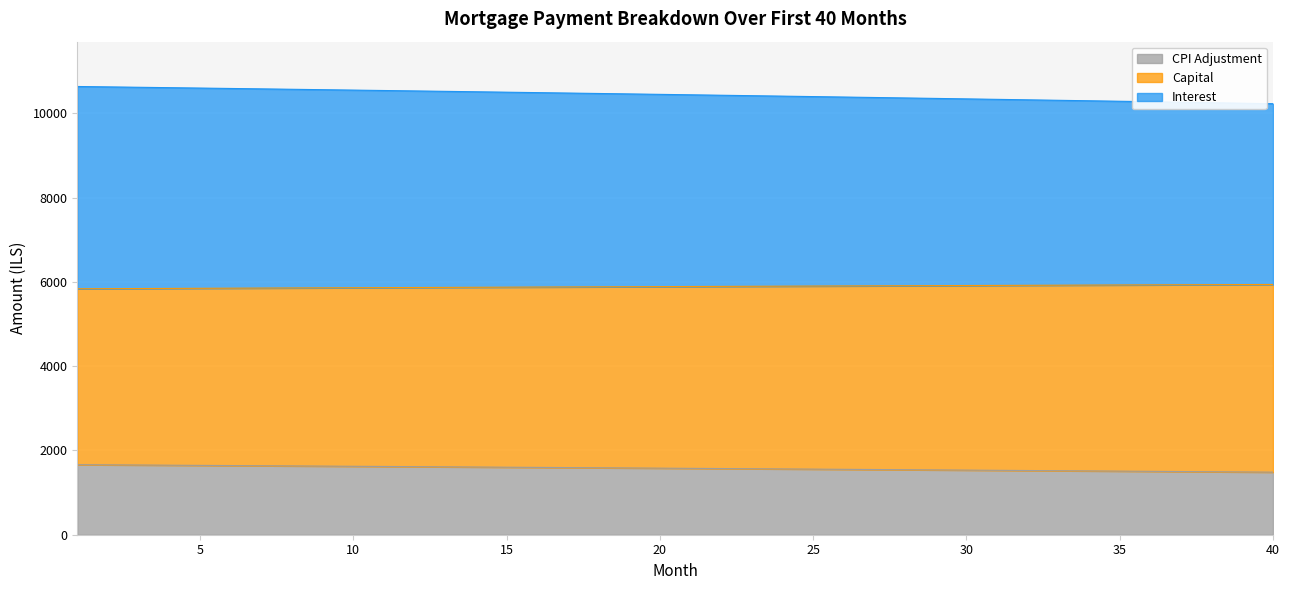

What is the minimum value for CPI Adjustment?

1484.6